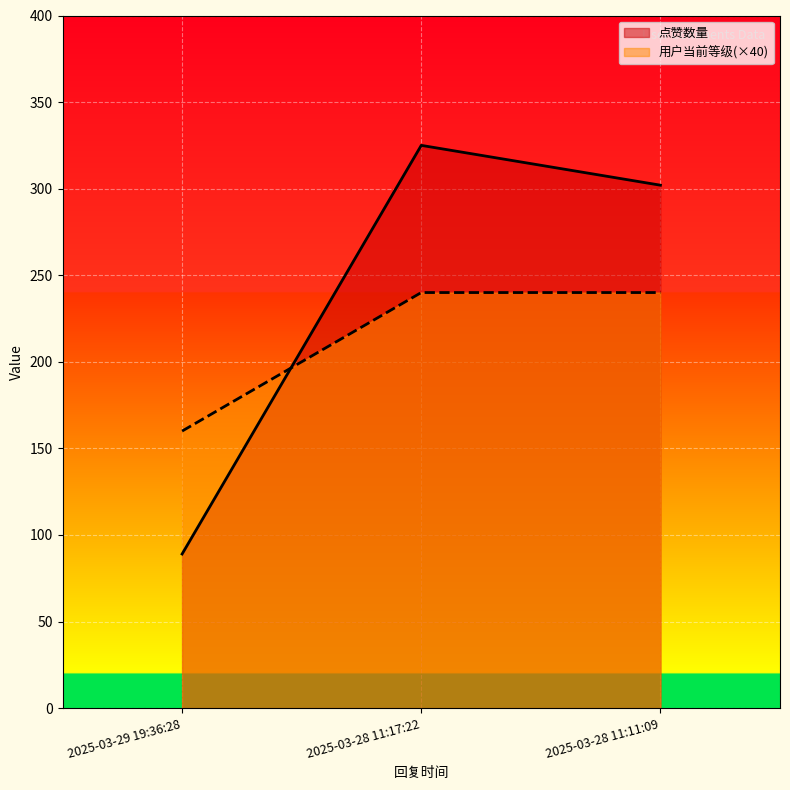

Reading left to right, transcribe all the data shown in this chart.

点赞数量: 2025-03-29 19:36:28=89	2025-03-28 11:17:22=325	2025-03-28 11:11:09=302
用户当前等级: 2025-03-29 19:36:28=160	2025-03-28 11:17:22=240	2025-03-28 11:11:09=240